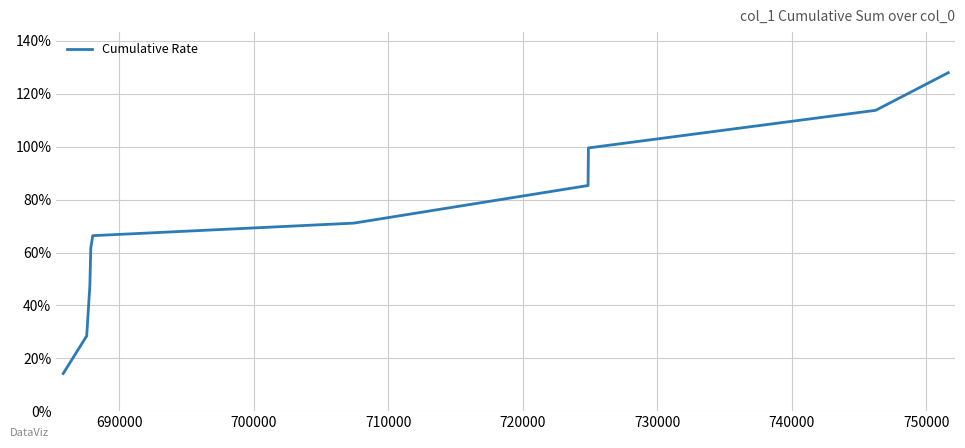

What is the maximum value shown in the chart?

128.0